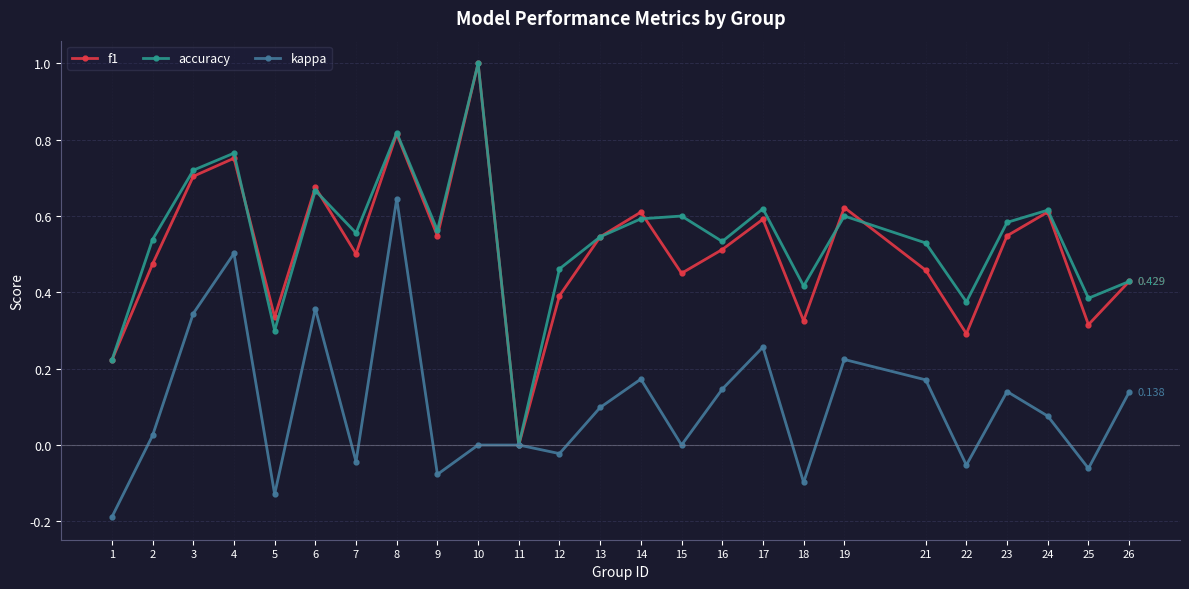

Between 11 and 21, which series saw the biggest shift?

accuracy